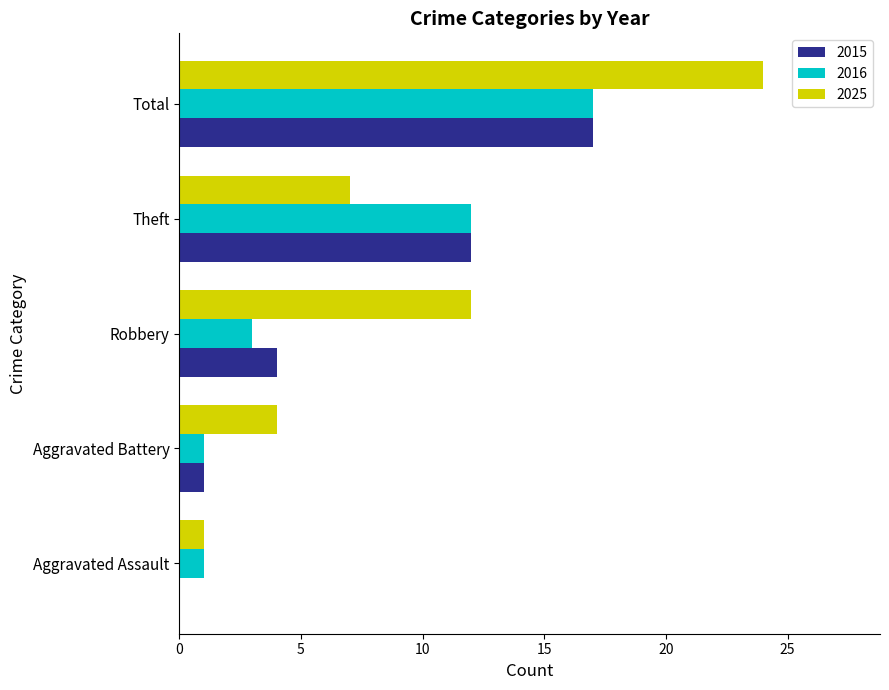

Which series changed the most between Robbery and Theft?

2016